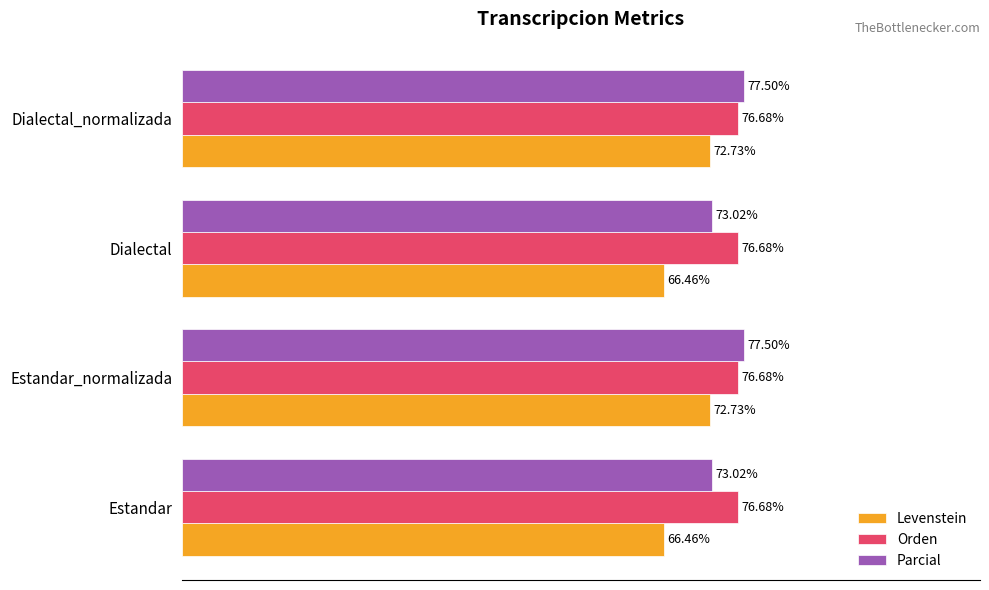

Rank the series by their average value, from lowest to highest.

Levenstein, Parcial, Orden